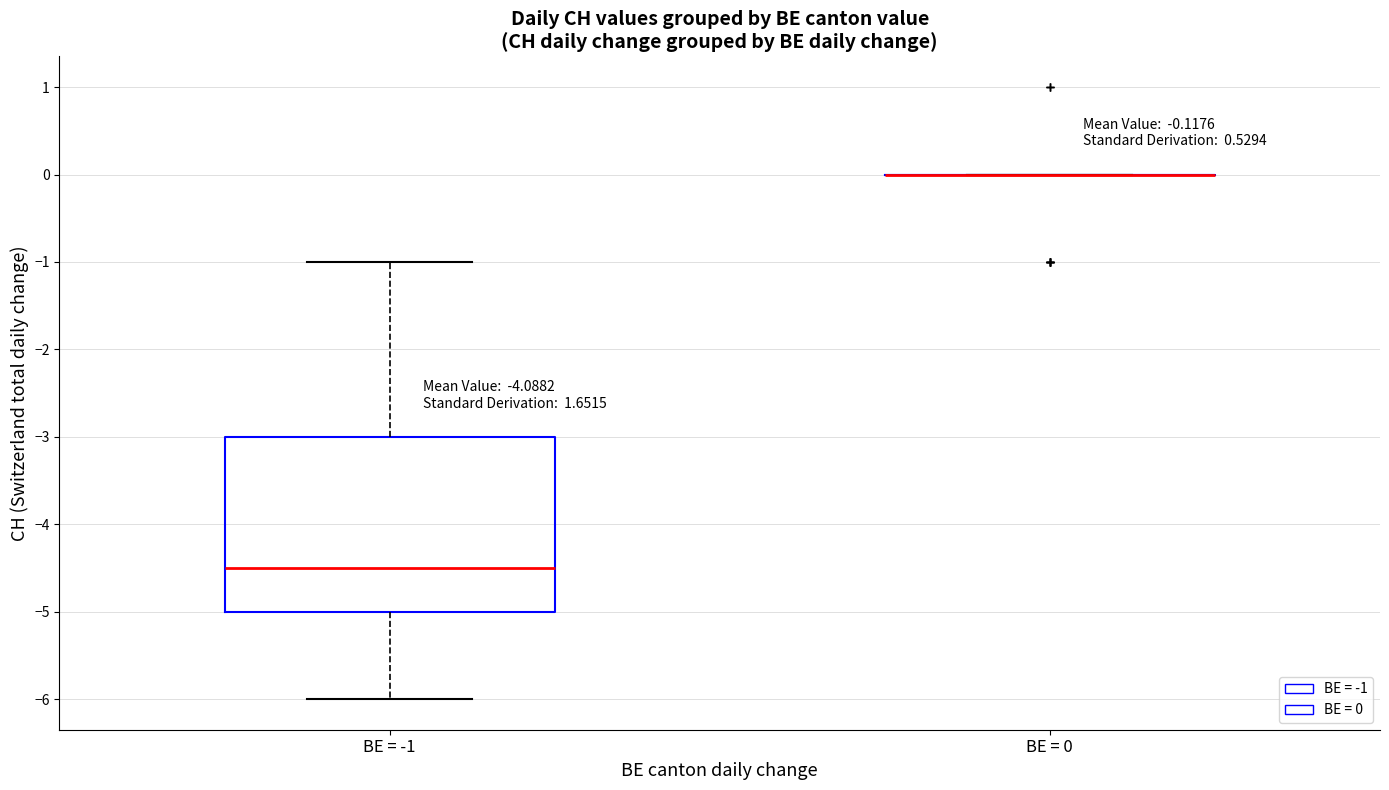

Which box is the tallest, from its lower edge to its upper edge?

BE = -1